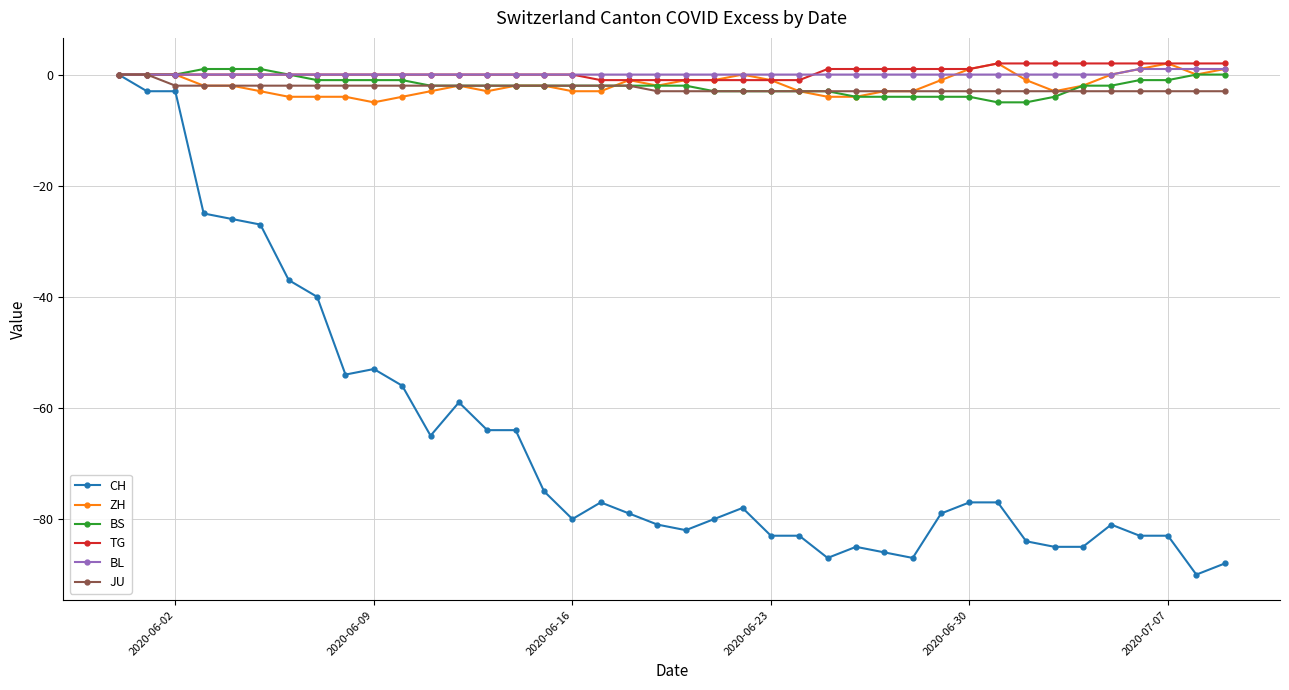

Which series has the widest spread of values?

CH